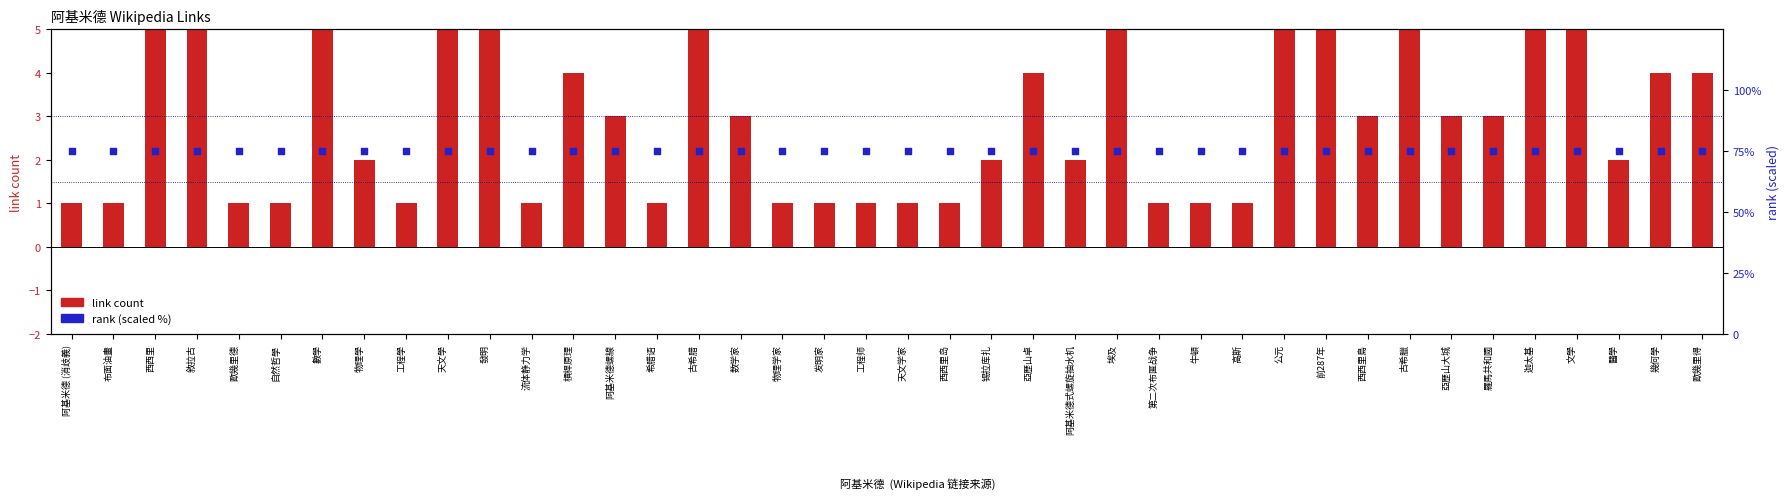

Which series has the largest total across all categories?

rank (scaled %)